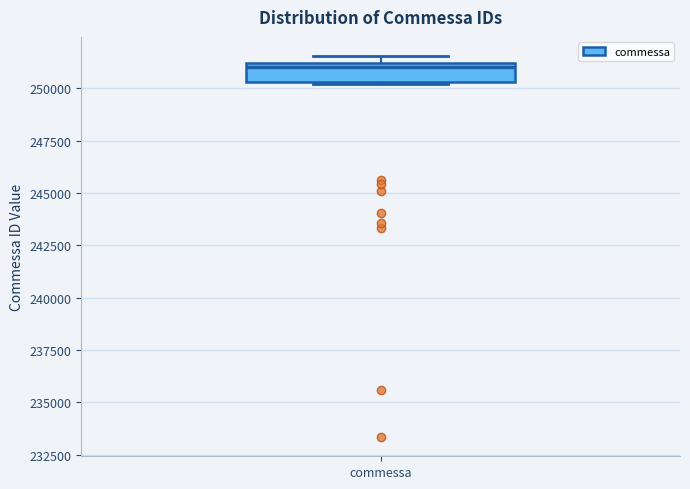

Transcribe this box plot: give where the median line is, the range the box spans, and where the two whiskers end, as read against the y-axis. The values are not printed on the chart, so give them approximately, as read against the axis.

median 251000 (just below the box's upper edge), box 250500 to 251000, whiskers 250000 to 251500